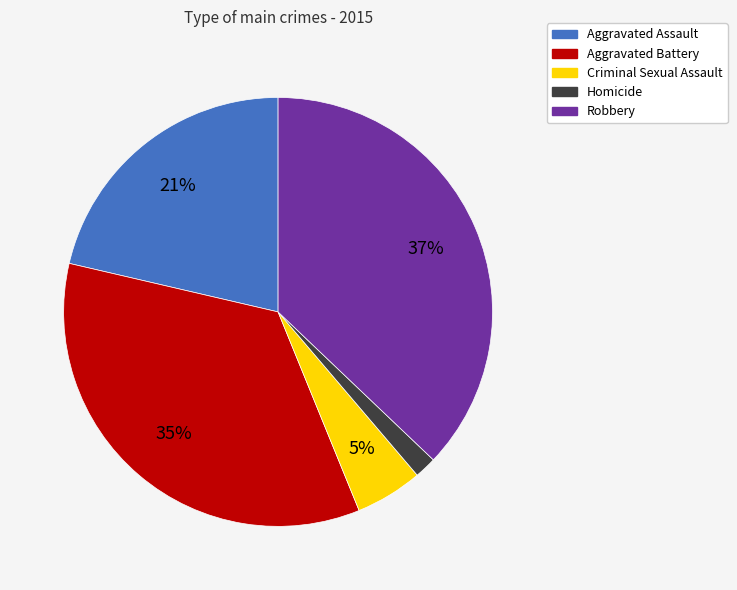

To the nearest percent, what is the combined percentage of Criminal Sexual Assault and Aggravated Assault?

26%